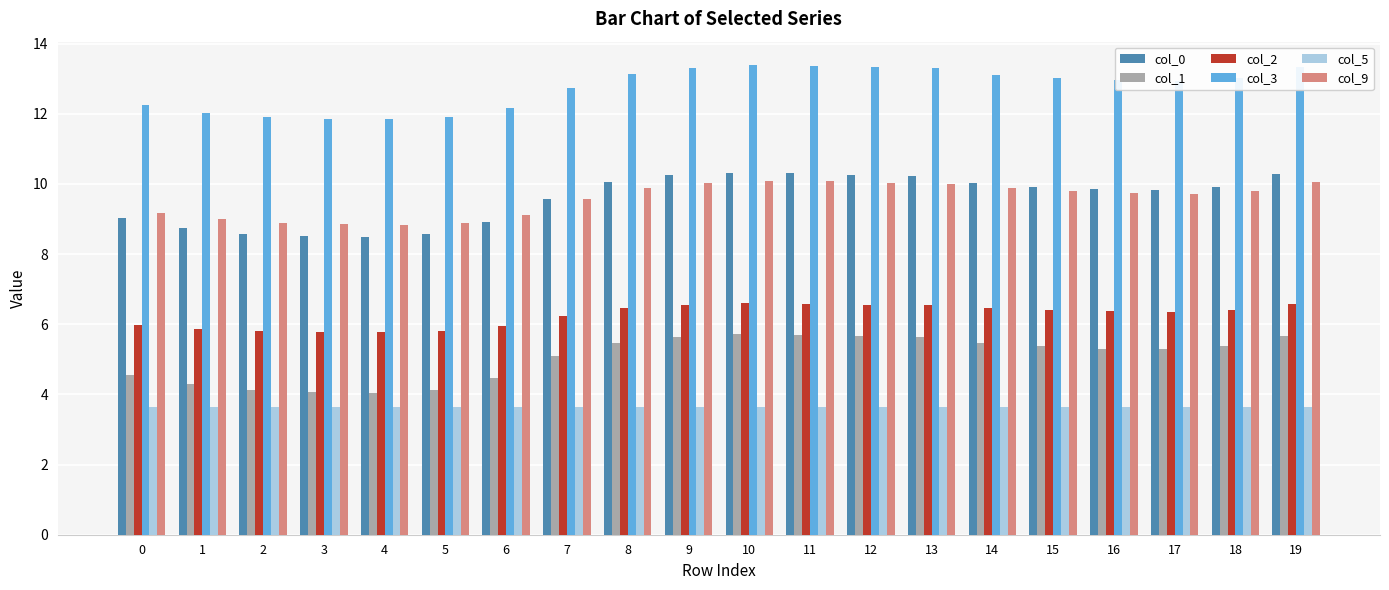

What is the difference between the col_0 values at 5 and 9?

1.7